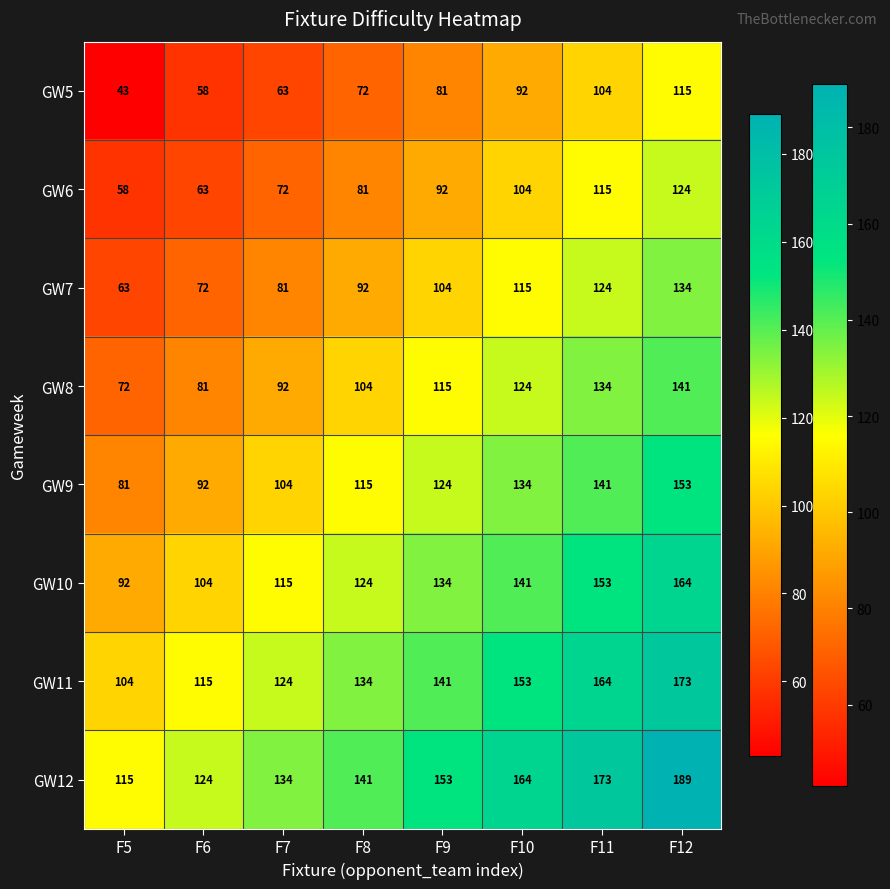

What is the approximate value of GW11 at F9, to the nearest 5?

140